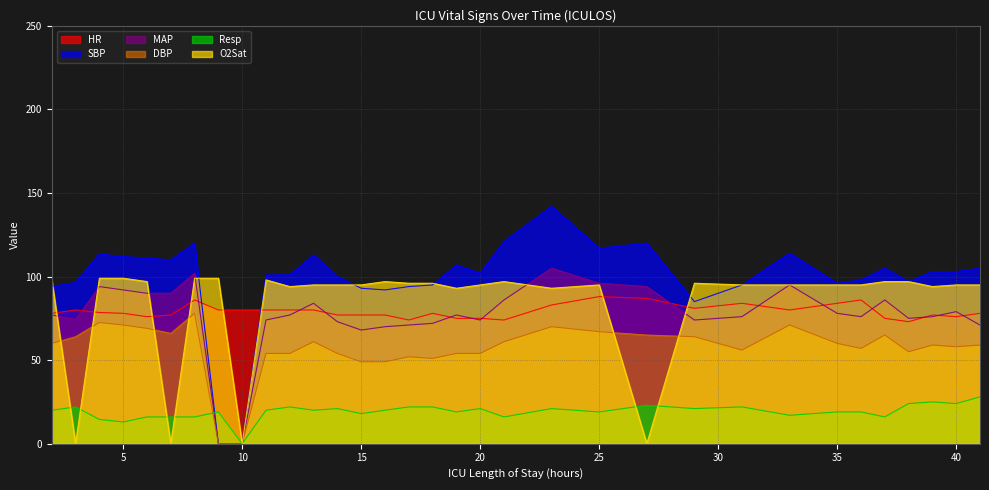

Where do O2Sat and SBP first cross each other?

2 and 3